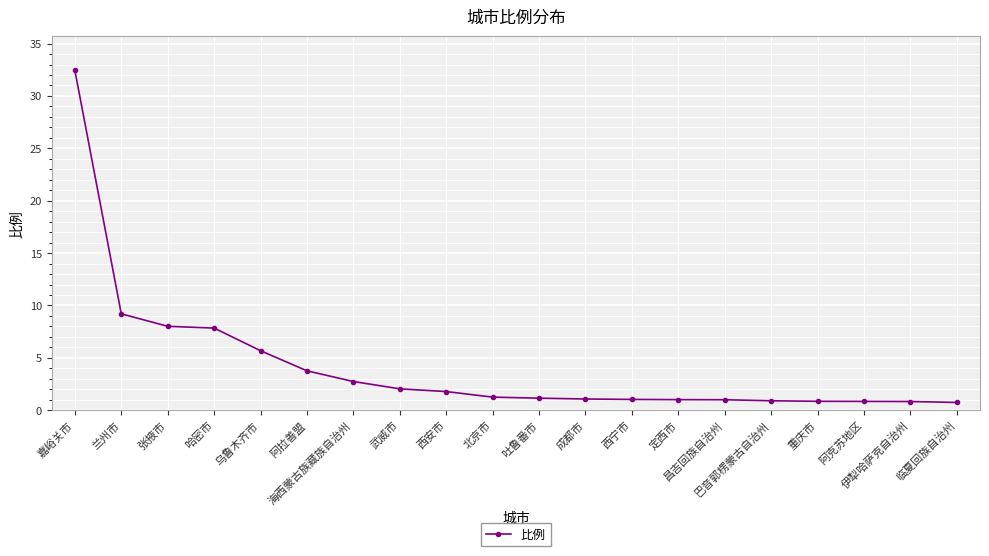

How many distinct data groups are displayed?

1